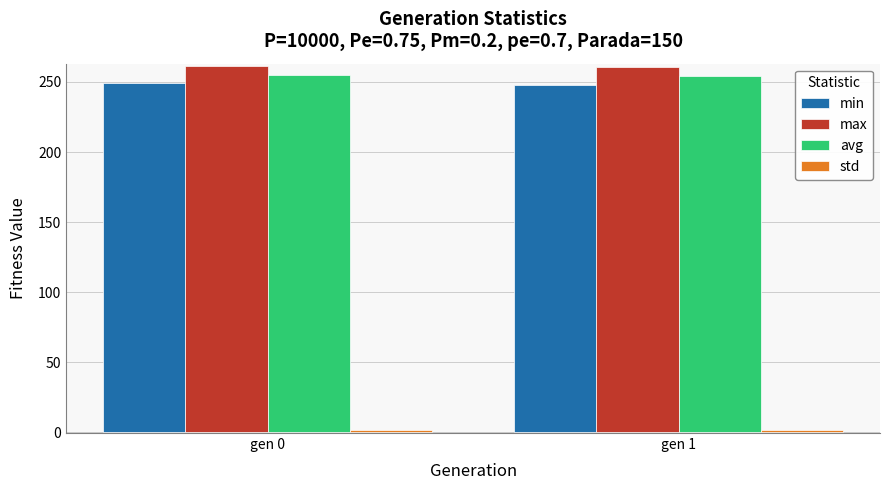

Which series has the largest total across all categories?

max